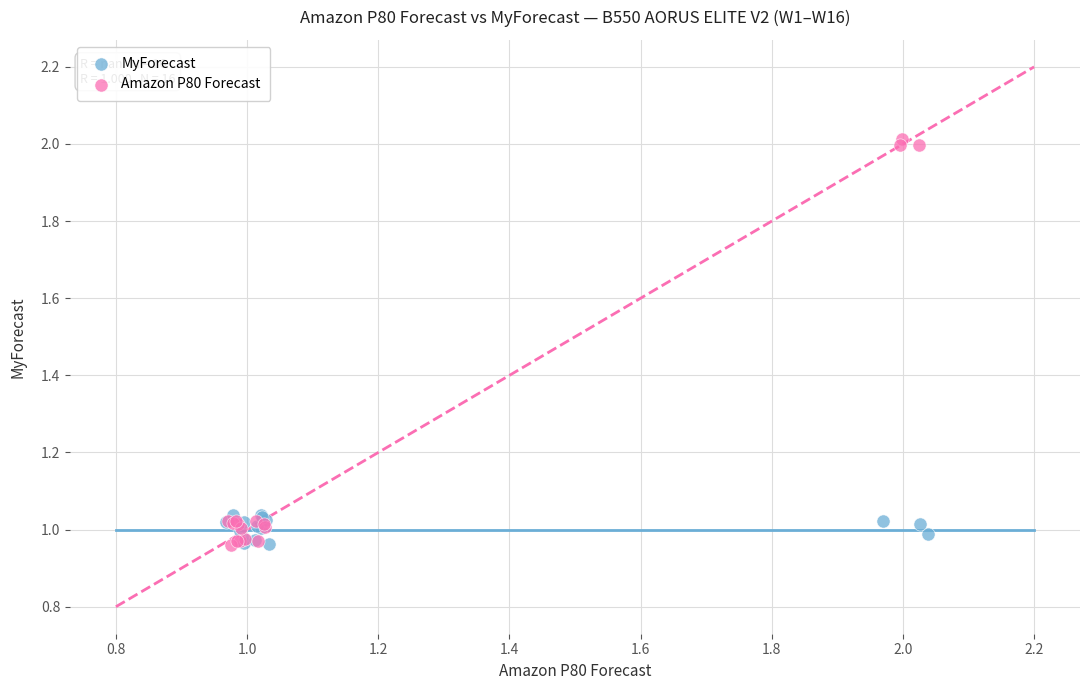

Which series contains the highest Y value?

Amazon P80 Forecast